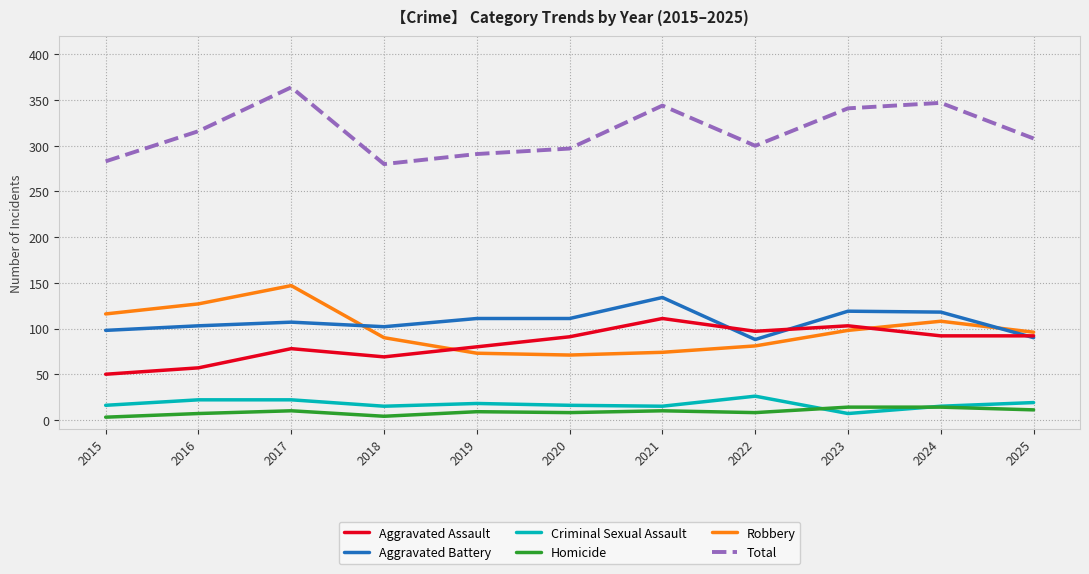

Is the value of Total at 2020 greater than the value of Homicide at 2017?

Yes